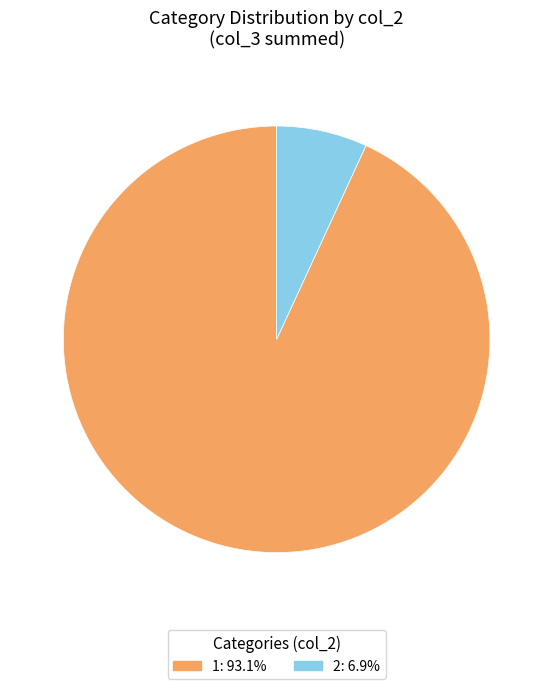

Does any single category account for the majority?

Yes